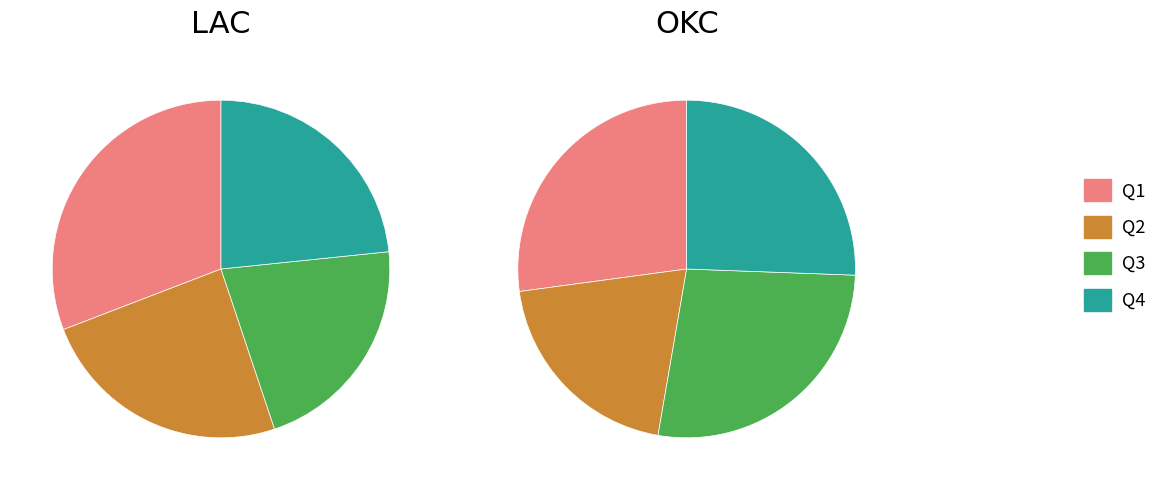

How many slices are in this pie chart?

4